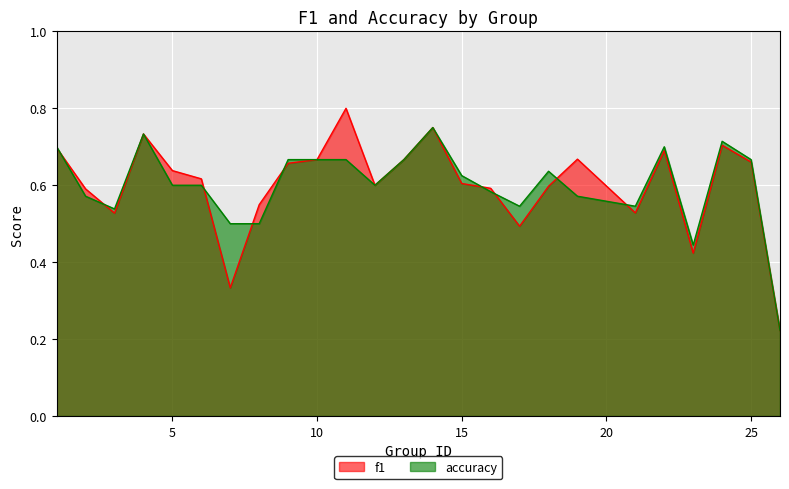

List the series in order of their peak value, lowest first.

accuracy, f1